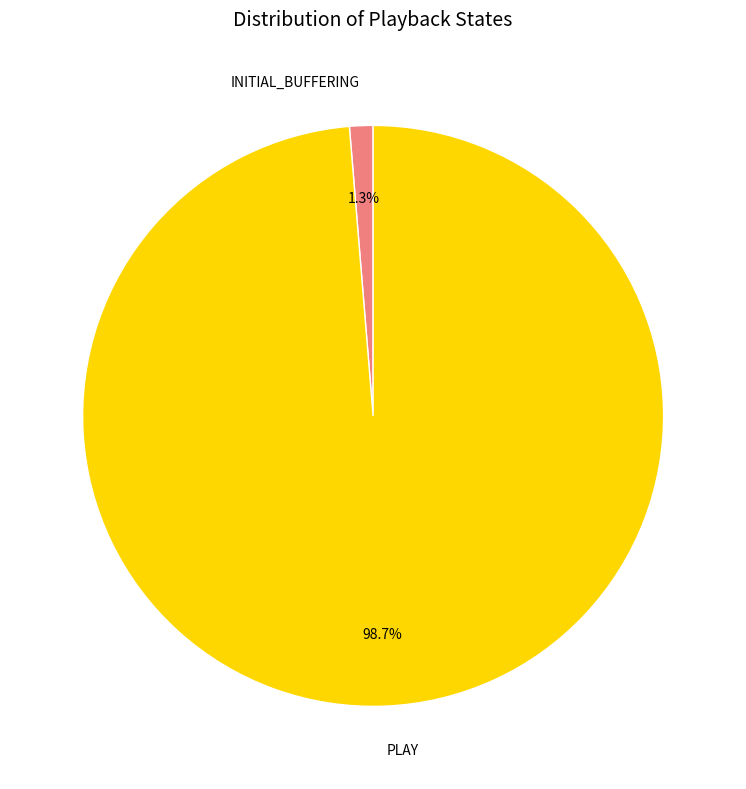

To the nearest percent, what is the difference between the INITIAL_BUFFERING and PLAY slice percentages?

97%